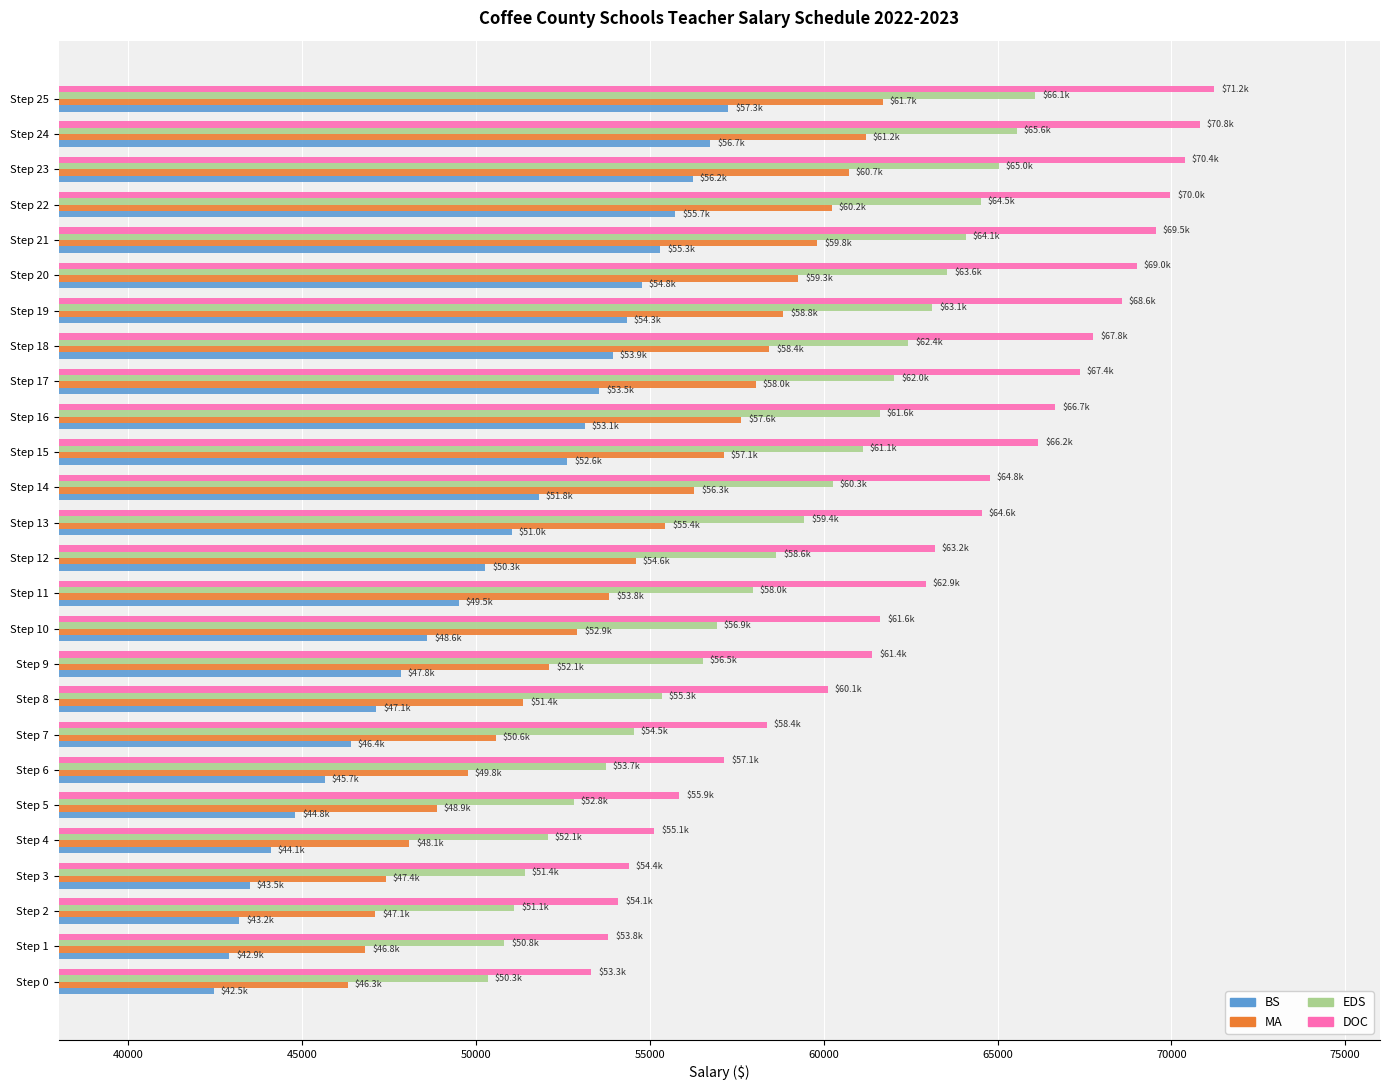

The value of MA at Step 3 is 67750.8. True or false?

False